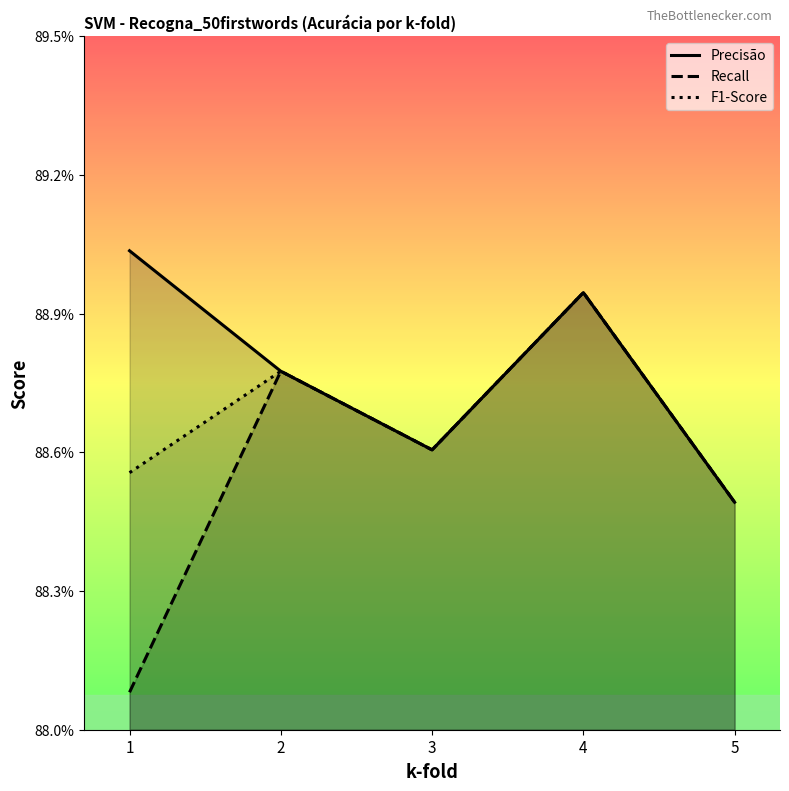

What is the average value of the Precisão series?

0.9